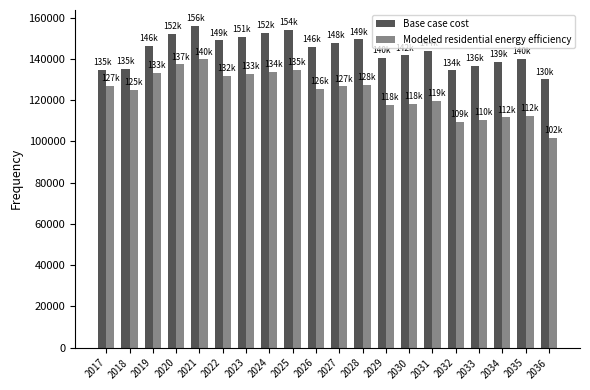

Rank the series by their average value, from highest to lowest.

Base case cost, Modeled residential energy efficiency